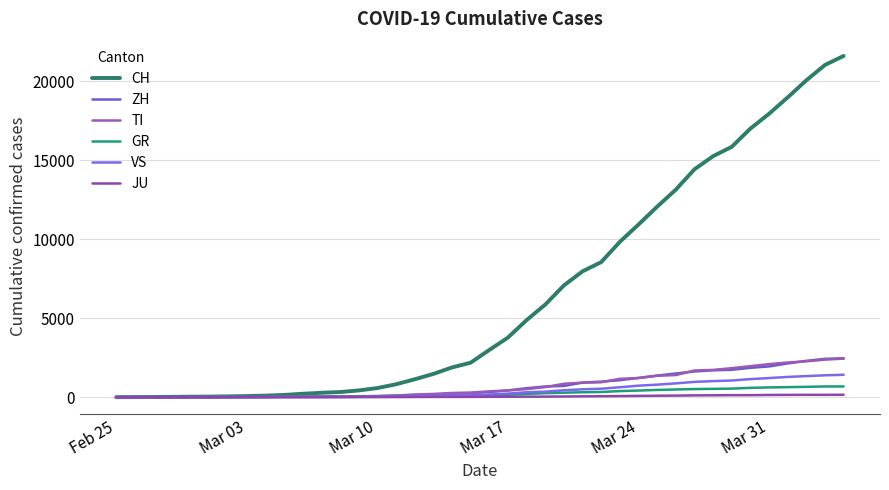

Does the chart have visible grid lines?

Yes